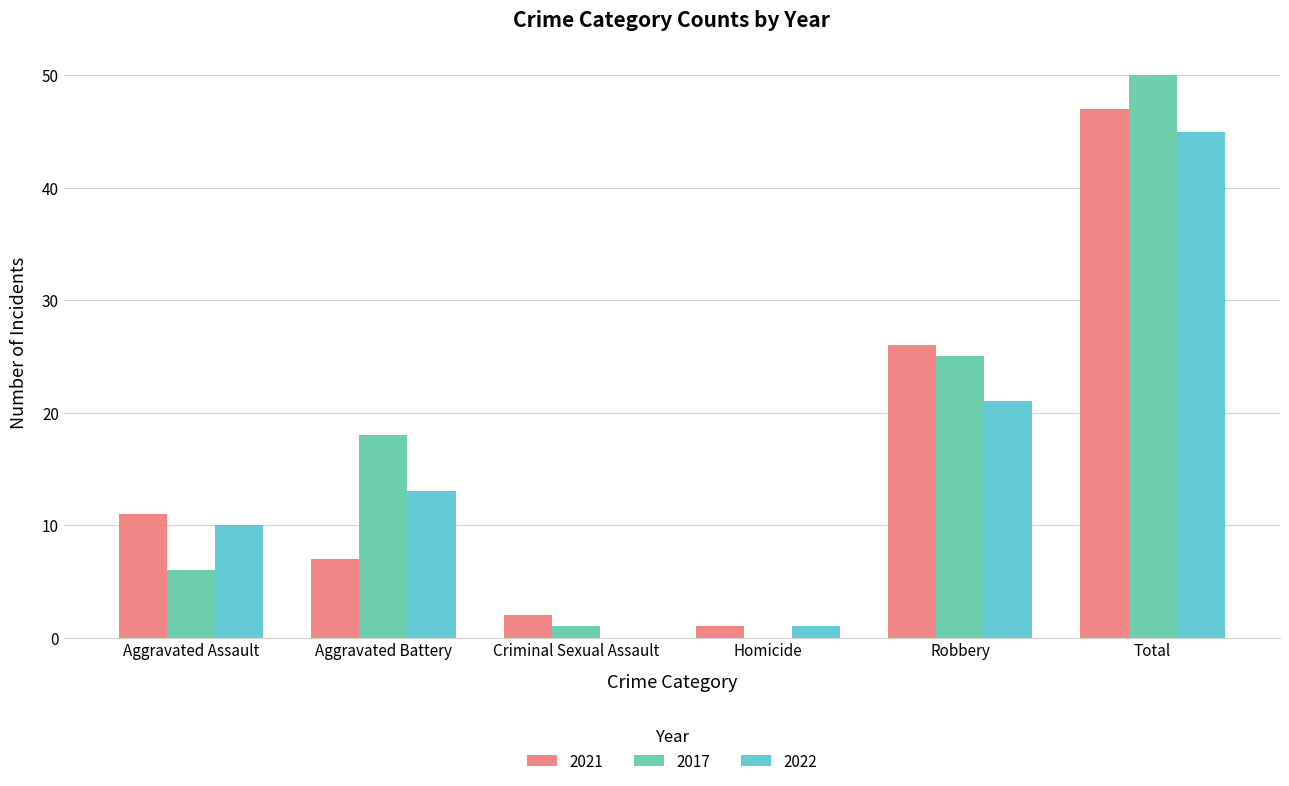

Is the value of 2022 at Total greater than the value of 2017 at Robbery?

Yes